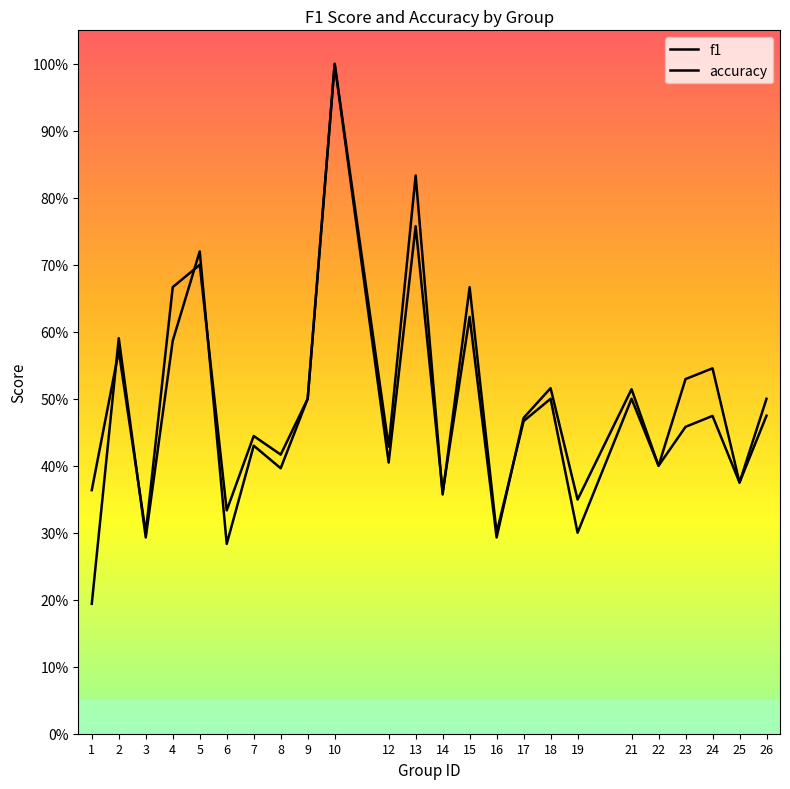

The f1 series shows 0.3 at 24. True or false?

False